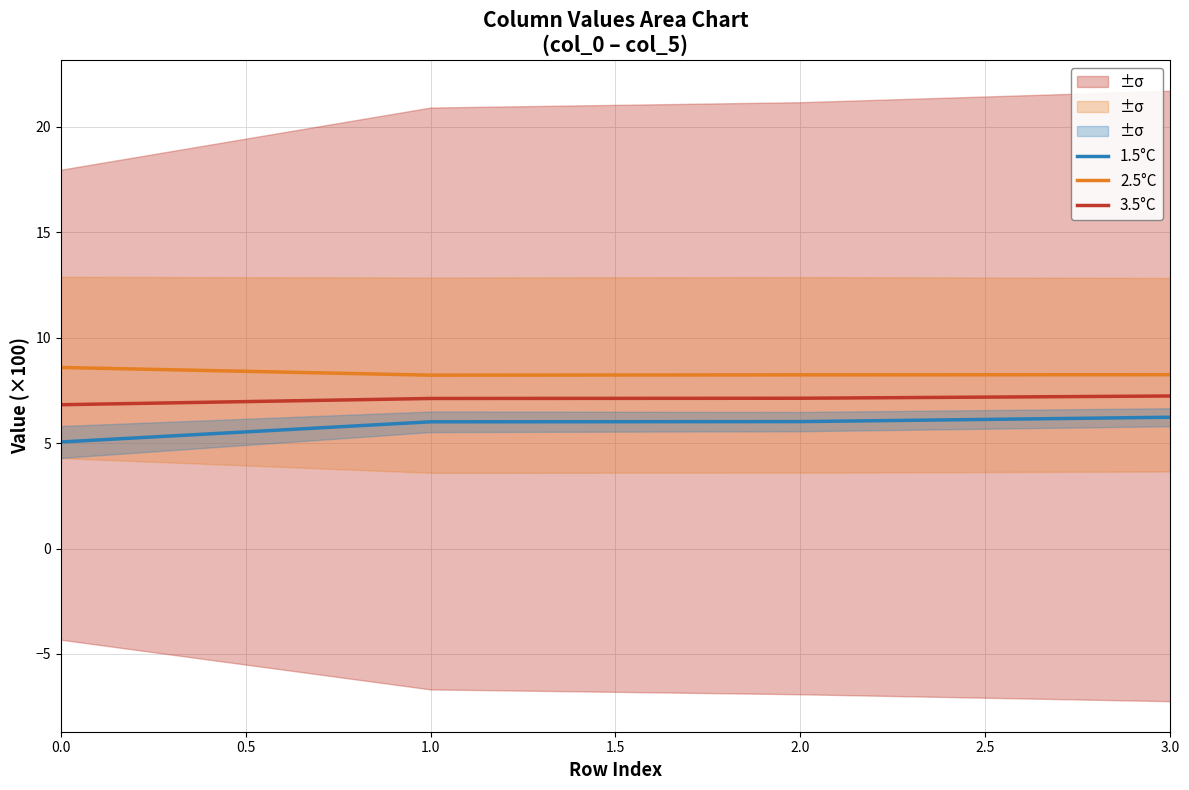

True or false: 3.5°C and 1.5°C cross at least once.

False